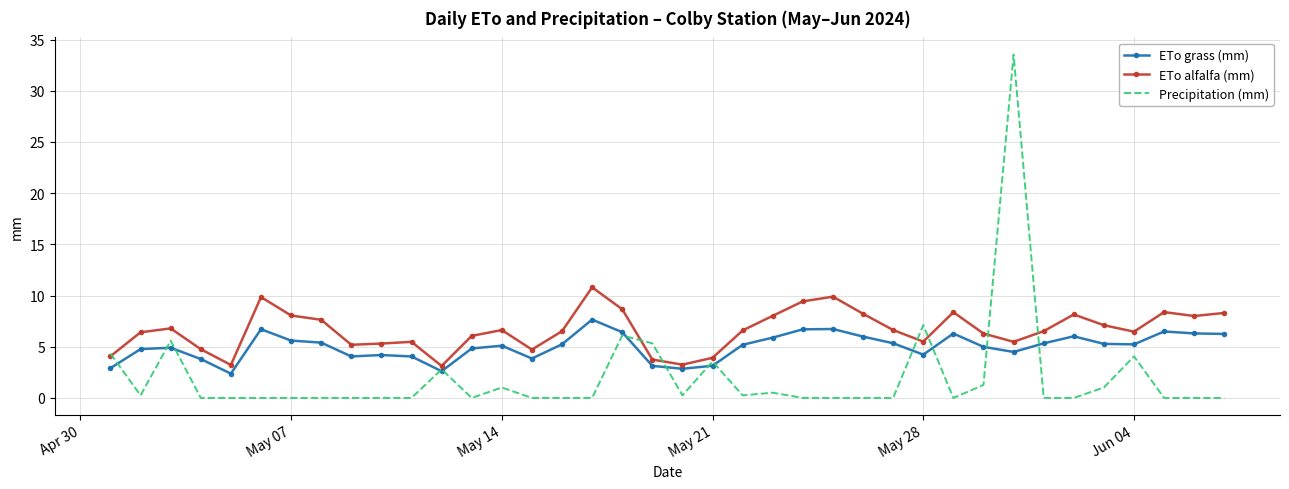

What is the maximum value shown in the chart?

33.5